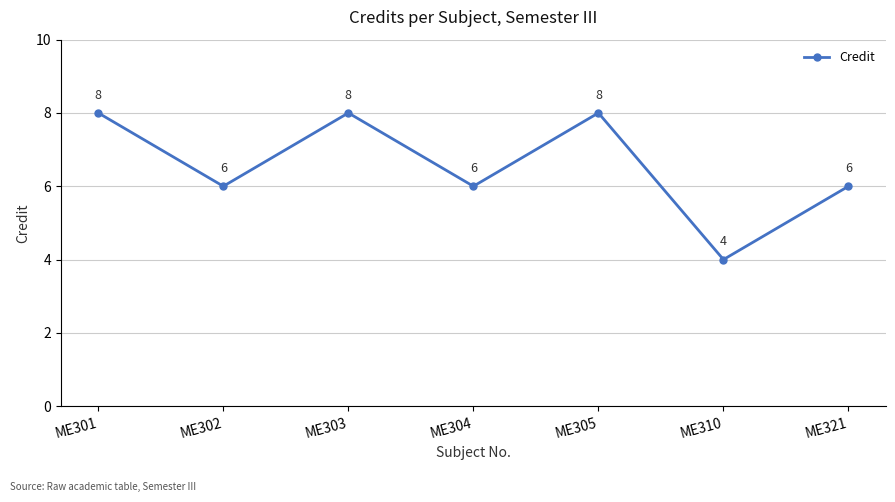

How many points are lower than both their immediate neighbors (excluding endpoints)?

3